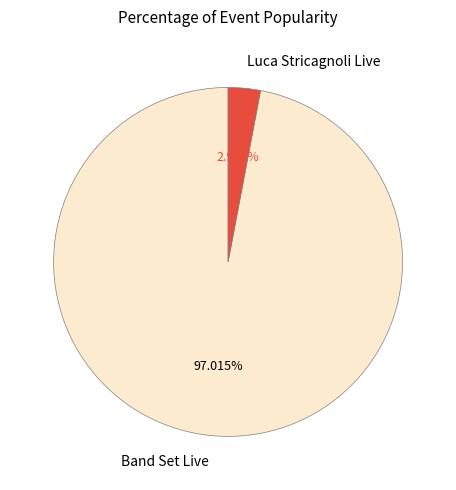

Do Luca Stricagnoli Live and Band Set Live together represent more than half of the pie?

Yes